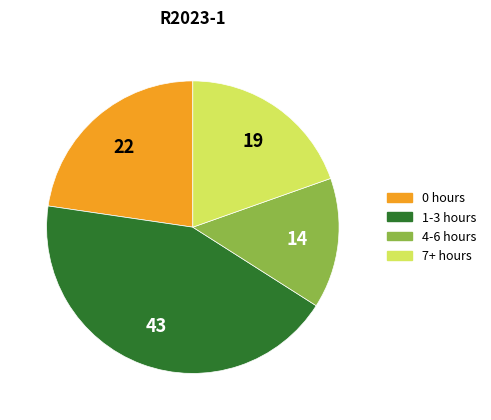

Does any single category account for the majority?

No